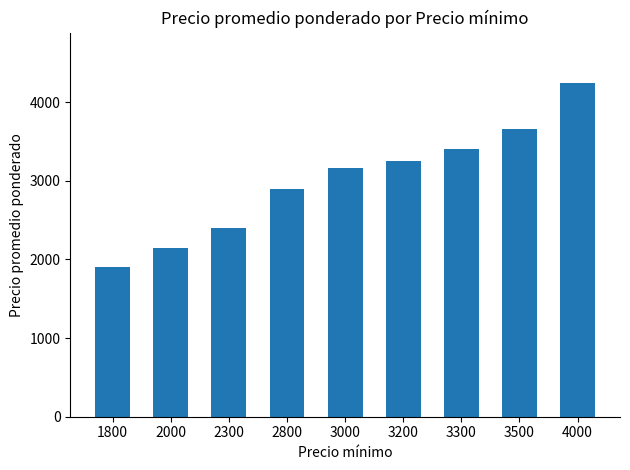

The chart shows a value of 3252 at 3200. True or false?

True